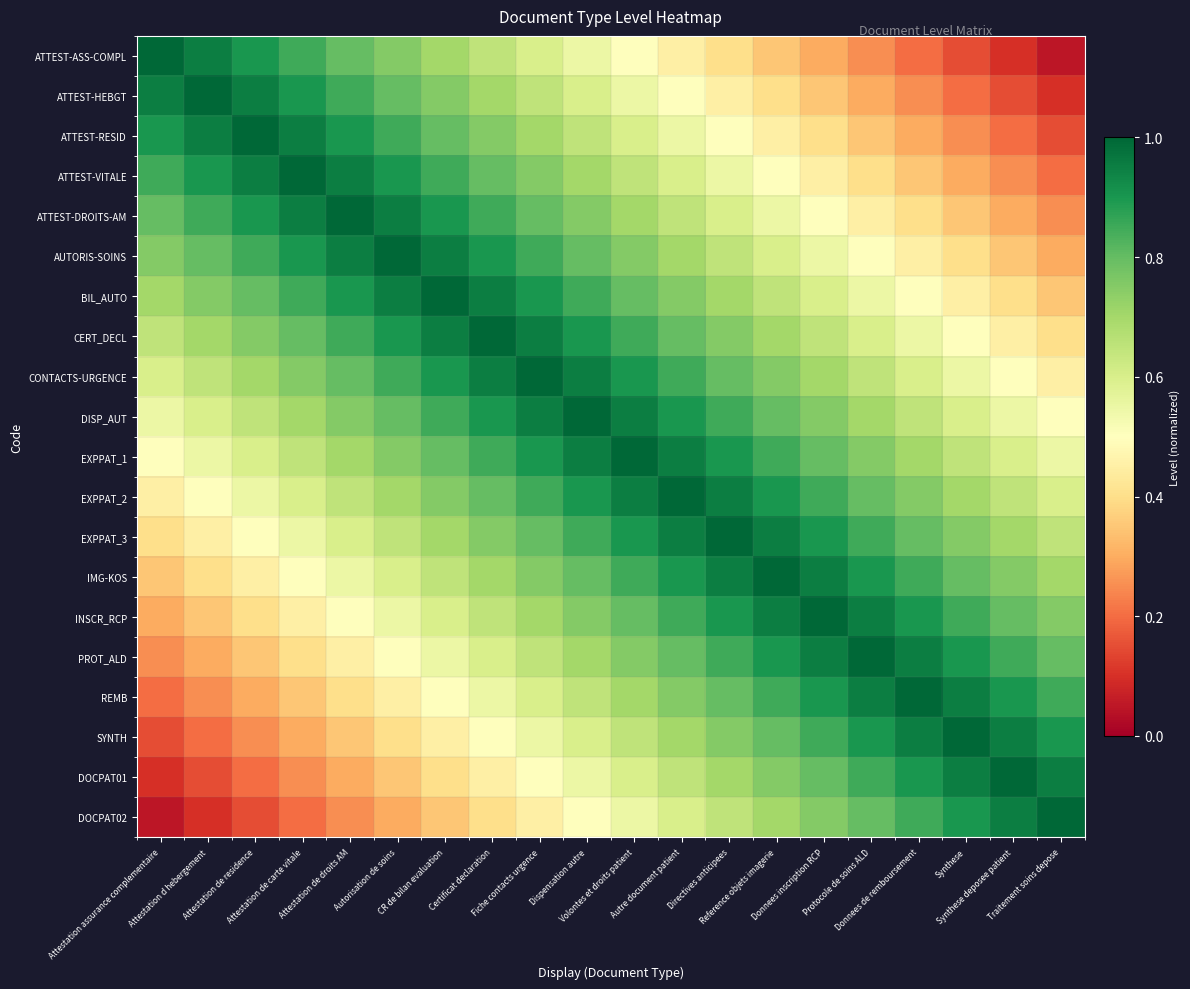

Reading left to right, what are all the values shown in this chart?

ATTEST-ASS-COMPL: Attestation assurance complementaire=1.0	Attestation d hebergement=0.9	Attestation de residence=0.9	Attestation de carte vitale=0.8	Attestation de droits AM=0.8	Autorisation de soins=0.8	CR de bilan evaluation=0.7	Certificat declaration=0.7	Fiche contacts urgence=0.6	Dispensation autre=0.6	Volontes et droits patient=0.5	Autre document patient=0.4	Directives anticipees=0.4	Reference objets imagerie=0.3	Donnees inscription RCP=0.3	Protocole de soins ALD=0.2	Donnees de remboursement=0.2	Synthese=0.2	Synthese deposee patient=0.1	Traitement soins depose=0.1
ATTEST-HEBGT: Attestation assurance complementaire=0.9	Attestation d hebergement=1.0	Attestation de residence=0.9	Attestation de carte vitale=0.9	Attestation de droits AM=0.8	Autorisation de soins=0.8	CR de bilan evaluation=0.8	Certificat declaration=0.7	Fiche contacts urgence=0.7	Dispensation autre=0.6	Volontes et droits patient=0.6	Autre document patient=0.5	Directives anticipees=0.4	Reference objets imagerie=0.4	Donnees inscription RCP=0.3	Protocole de soins ALD=0.3	Donnees de remboursement=0.2	Synthese=0.2	Synthese deposee patient=0.2	Traitement soins depose=0.1
ATTEST-RESID: Attestation assurance complementaire=0.9	Attestation d hebergement=0.9	Attestation de residence=1.0	Attestation de carte vitale=0.9	Attestation de droits AM=0.9	Autorisation de soins=0.8	CR de bilan evaluation=0.8	Certificat declaration=0.8	Fiche contacts urgence=0.7	Dispensation autre=0.7	Volontes et droits patient=0.6	Autre document patient=0.6	Directives anticipees=0.5	Reference objets imagerie=0.4	Donnees inscription RCP=0.4	Protocole de soins ALD=0.3	Donnees de remboursement=0.3	Synthese=0.2	Synthese deposee patient=0.2	Traitement soins depose=0.2
ATTEST-VITALE: Attestation assurance complementaire=0.8	Attestation d hebergement=0.9	Attestation de residence=0.9	Attestation de carte vitale=1.0	Attestation de droits AM=0.9	Autorisation de soins=0.9	CR de bilan evaluation=0.8	Certificat declaration=0.8	Fiche contacts urgence=0.8	Dispensation autre=0.7	Volontes et droits patient=0.7	Autre document patient=0.6	Directives anticipees=0.6	Reference objets imagerie=0.5	Donnees inscription RCP=0.4	Protocole de soins ALD=0.4	Donnees de remboursement=0.3	Synthese=0.3	Synthese deposee patient=0.2	Traitement soins depose=0.2
ATTEST-DROITS-AM: Attestation assurance complementaire=0.8	Attestation d hebergement=0.8	Attestation de residence=0.9	Attestation de carte vitale=0.9	Attestation de droits AM=1.0	Autorisation de soins=0.9	CR de bilan evaluation=0.9	Certificat declaration=0.8	Fiche contacts urgence=0.8	Dispensation autre=0.8	Volontes et droits patient=0.7	Autre document patient=0.7	Directives anticipees=0.6	Reference objets imagerie=0.6	Donnees inscription RCP=0.5	Protocole de soins ALD=0.4	Donnees de remboursement=0.4	Synthese=0.3	Synthese deposee patient=0.3	Traitement soins depose=0.2
AUTORIS-SOINS: Attestation assurance complementaire=0.8	Attestation d hebergement=0.8	Attestation de residence=0.8	Attestation de carte vitale=0.9	Attestation de droits AM=0.9	Autorisation de soins=1.0	CR de bilan evaluation=0.9	Certificat declaration=0.9	Fiche contacts urgence=0.8	Dispensation autre=0.8	Volontes et droits patient=0.8	Autre document patient=0.7	Directives anticipees=0.7	Reference objets imagerie=0.6	Donnees inscription RCP=0.6	Protocole de soins ALD=0.5	Donnees de remboursement=0.4	Synthese=0.4	Synthese deposee patient=0.3	Traitement soins depose=0.3
BIL_AUTO: Attestation assurance complementaire=0.7	Attestation d hebergement=0.8	Attestation de residence=0.8	Attestation de carte vitale=0.8	Attestation de droits AM=0.9	Autorisation de soins=0.9	CR de bilan evaluation=1.0	Certificat declaration=0.9	Fiche contacts urgence=0.9	Dispensation autre=0.8	Volontes et droits patient=0.8	Autre document patient=0.8	Directives anticipees=0.7	Reference objets imagerie=0.7	Donnees inscription RCP=0.6	Protocole de soins ALD=0.6	Donnees de remboursement=0.5	Synthese=0.4	Synthese deposee patient=0.4	Traitement soins depose=0.3
CERT_DECL: Attestation assurance complementaire=0.7	Attestation d hebergement=0.7	Attestation de residence=0.8	Attestation de carte vitale=0.8	Attestation de droits AM=0.8	Autorisation de soins=0.9	CR de bilan evaluation=0.9	Certificat declaration=1.0	Fiche contacts urgence=0.9	Dispensation autre=0.9	Volontes et droits patient=0.8	Autre document patient=0.8	Directives anticipees=0.8	Reference objets imagerie=0.7	Donnees inscription RCP=0.7	Protocole de soins ALD=0.6	Donnees de remboursement=0.6	Synthese=0.5	Synthese deposee patient=0.4	Traitement soins depose=0.4
CONTACTS-URGENCE: Attestation assurance complementaire=0.6	Attestation d hebergement=0.7	Attestation de residence=0.7	Attestation de carte vitale=0.8	Attestation de droits AM=0.8	Autorisation de soins=0.8	CR de bilan evaluation=0.9	Certificat declaration=0.9	Fiche contacts urgence=1.0	Dispensation autre=0.9	Volontes et droits patient=0.9	Autre document patient=0.8	Directives anticipees=0.8	Reference objets imagerie=0.8	Donnees inscription RCP=0.7	Protocole de soins ALD=0.7	Donnees de remboursement=0.6	Synthese=0.6	Synthese deposee patient=0.5	Traitement soins depose=0.4
DISP_AUT: Attestation assurance complementaire=0.6	Attestation d hebergement=0.6	Attestation de residence=0.7	Attestation de carte vitale=0.7	Attestation de droits AM=0.8	Autorisation de soins=0.8	CR de bilan evaluation=0.8	Certificat declaration=0.9	Fiche contacts urgence=0.9	Dispensation autre=1.0	Volontes et droits patient=0.9	Autre document patient=0.9	Directives anticipees=0.8	Reference objets imagerie=0.8	Donnees inscription RCP=0.8	Protocole de soins ALD=0.7	Donnees de remboursement=0.7	Synthese=0.6	Synthese deposee patient=0.6	Traitement soins depose=0.5
EXPPAT_1: Attestation assurance complementaire=0.5	Attestation d hebergement=0.6	Attestation de residence=0.6	Attestation de carte vitale=0.7	Attestation de droits AM=0.7	Autorisation de soins=0.8	CR de bilan evaluation=0.8	Certificat declaration=0.8	Fiche contacts urgence=0.9	Dispensation autre=0.9	Volontes et droits patient=1.0	Autre document patient=0.9	Directives anticipees=0.9	Reference objets imagerie=0.8	Donnees inscription RCP=0.8	Protocole de soins ALD=0.8	Donnees de remboursement=0.7	Synthese=0.7	Synthese deposee patient=0.6	Traitement soins depose=0.6
EXPPAT_2: Attestation assurance complementaire=0.4	Attestation d hebergement=0.5	Attestation de residence=0.6	Attestation de carte vitale=0.6	Attestation de droits AM=0.7	Autorisation de soins=0.7	CR de bilan evaluation=0.8	Certificat declaration=0.8	Fiche contacts urgence=0.8	Dispensation autre=0.9	Volontes et droits patient=0.9	Autre document patient=1.0	Directives anticipees=0.9	Reference objets imagerie=0.9	Donnees inscription RCP=0.8	Protocole de soins ALD=0.8	Donnees de remboursement=0.8	Synthese=0.7	Synthese deposee patient=0.7	Traitement soins depose=0.6
EXPPAT_3: Attestation assurance complementaire=0.4	Attestation d hebergement=0.4	Attestation de residence=0.5	Attestation de carte vitale=0.6	Attestation de droits AM=0.6	Autorisation de soins=0.7	CR de bilan evaluation=0.7	Certificat declaration=0.8	Fiche contacts urgence=0.8	Dispensation autre=0.8	Volontes et droits patient=0.9	Autre document patient=0.9	Directives anticipees=1.0	Reference objets imagerie=0.9	Donnees inscription RCP=0.9	Protocole de soins ALD=0.8	Donnees de remboursement=0.8	Synthese=0.8	Synthese deposee patient=0.7	Traitement soins depose=0.7
IMG-KOS: Attestation assurance complementaire=0.3	Attestation d hebergement=0.4	Attestation de residence=0.4	Attestation de carte vitale=0.5	Attestation de droits AM=0.6	Autorisation de soins=0.6	CR de bilan evaluation=0.7	Certificat declaration=0.7	Fiche contacts urgence=0.8	Dispensation autre=0.8	Volontes et droits patient=0.8	Autre document patient=0.9	Directives anticipees=0.9	Reference objets imagerie=1.0	Donnees inscription RCP=0.9	Protocole de soins ALD=0.9	Donnees de remboursement=0.8	Synthese=0.8	Synthese deposee patient=0.8	Traitement soins depose=0.7
INSCR_RCP: Attestation assurance complementaire=0.3	Attestation d hebergement=0.3	Attestation de residence=0.4	Attestation de carte vitale=0.4	Attestation de droits AM=0.5	Autorisation de soins=0.6	CR de bilan evaluation=0.6	Certificat declaration=0.7	Fiche contacts urgence=0.7	Dispensation autre=0.8	Volontes et droits patient=0.8	Autre document patient=0.8	Directives anticipees=0.9	Reference objets imagerie=0.9	Donnees inscription RCP=1.0	Protocole de soins ALD=0.9	Donnees de remboursement=0.9	Synthese=0.8	Synthese deposee patient=0.8	Traitement soins depose=0.8
PROT_ALD: Attestation assurance complementaire=0.2	Attestation d hebergement=0.3	Attestation de residence=0.3	Attestation de carte vitale=0.4	Attestation de droits AM=0.4	Autorisation de soins=0.5	CR de bilan evaluation=0.6	Certificat declaration=0.6	Fiche contacts urgence=0.7	Dispensation autre=0.7	Volontes et droits patient=0.8	Autre document patient=0.8	Directives anticipees=0.8	Reference objets imagerie=0.9	Donnees inscription RCP=0.9	Protocole de soins ALD=1.0	Donnees de remboursement=0.9	Synthese=0.9	Synthese deposee patient=0.8	Traitement soins depose=0.8
REMB: Attestation assurance complementaire=0.2	Attestation d hebergement=0.2	Attestation de residence=0.3	Attestation de carte vitale=0.3	Attestation de droits AM=0.4	Autorisation de soins=0.4	CR de bilan evaluation=0.5	Certificat declaration=0.6	Fiche contacts urgence=0.6	Dispensation autre=0.7	Volontes et droits patient=0.7	Autre document patient=0.8	Directives anticipees=0.8	Reference objets imagerie=0.8	Donnees inscription RCP=0.9	Protocole de soins ALD=0.9	Donnees de remboursement=1.0	Synthese=0.9	Synthese deposee patient=0.9	Traitement soins depose=0.8
SYNTH: Attestation assurance complementaire=0.2	Attestation d hebergement=0.2	Attestation de residence=0.2	Attestation de carte vitale=0.3	Attestation de droits AM=0.3	Autorisation de soins=0.4	CR de bilan evaluation=0.4	Certificat declaration=0.5	Fiche contacts urgence=0.6	Dispensation autre=0.6	Volontes et droits patient=0.7	Autre document patient=0.7	Directives anticipees=0.8	Reference objets imagerie=0.8	Donnees inscription RCP=0.8	Protocole de soins ALD=0.9	Donnees de remboursement=0.9	Synthese=1.0	Synthese deposee patient=0.9	Traitement soins depose=0.9
DOCPAT01: Attestation assurance complementaire=0.1	Attestation d hebergement=0.2	Attestation de residence=0.2	Attestation de carte vitale=0.2	Attestation de droits AM=0.3	Autorisation de soins=0.3	CR de bilan evaluation=0.4	Certificat declaration=0.4	Fiche contacts urgence=0.5	Dispensation autre=0.6	Volontes et droits patient=0.6	Autre document patient=0.7	Directives anticipees=0.7	Reference objets imagerie=0.8	Donnees inscription RCP=0.8	Protocole de soins ALD=0.8	Donnees de remboursement=0.9	Synthese=0.9	Synthese deposee patient=1.0	Traitement soins depose=0.9
DOCPAT02: Attestation assurance complementaire=0.1	Attestation d hebergement=0.1	Attestation de residence=0.2	Attestation de carte vitale=0.2	Attestation de droits AM=0.2	Autorisation de soins=0.3	CR de bilan evaluation=0.3	Certificat declaration=0.4	Fiche contacts urgence=0.4	Dispensation autre=0.5	Volontes et droits patient=0.6	Autre document patient=0.6	Directives anticipees=0.7	Reference objets imagerie=0.7	Donnees inscription RCP=0.8	Protocole de soins ALD=0.8	Donnees de remboursement=0.8	Synthese=0.9	Synthese deposee patient=0.9	Traitement soins depose=1.0